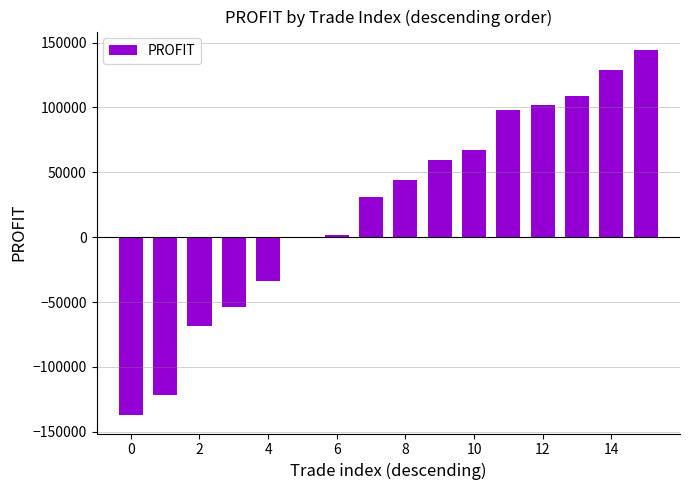

What is the greatest value displayed?

144450